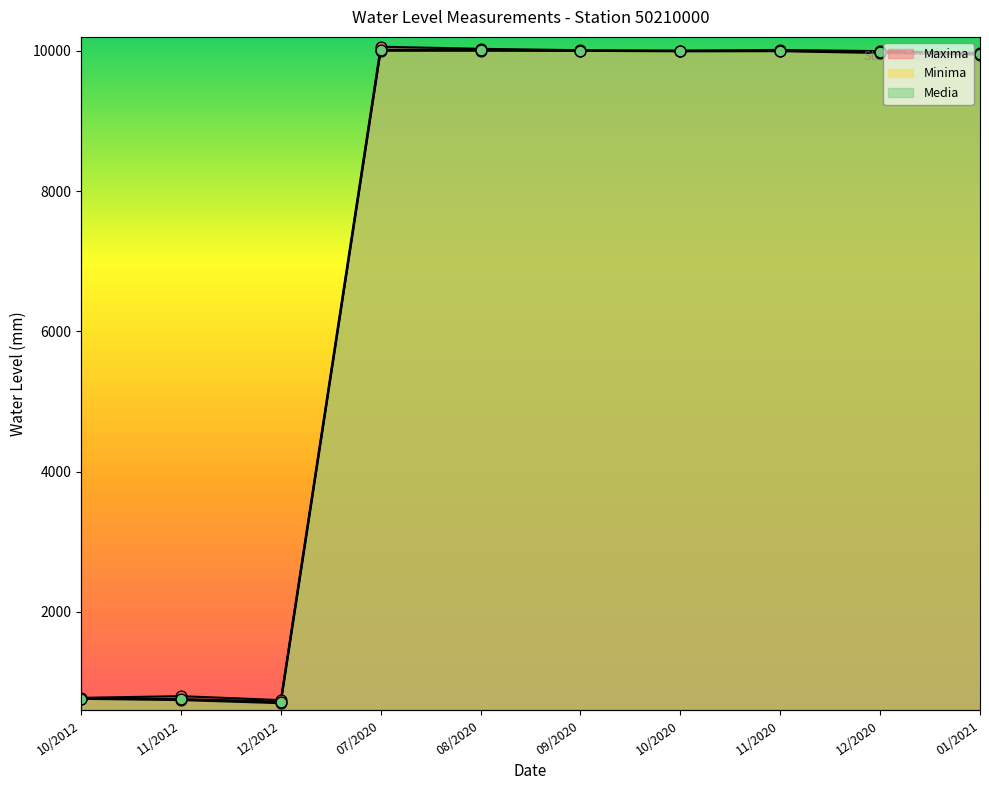

Which series has the largest total across all categories?

Maxima